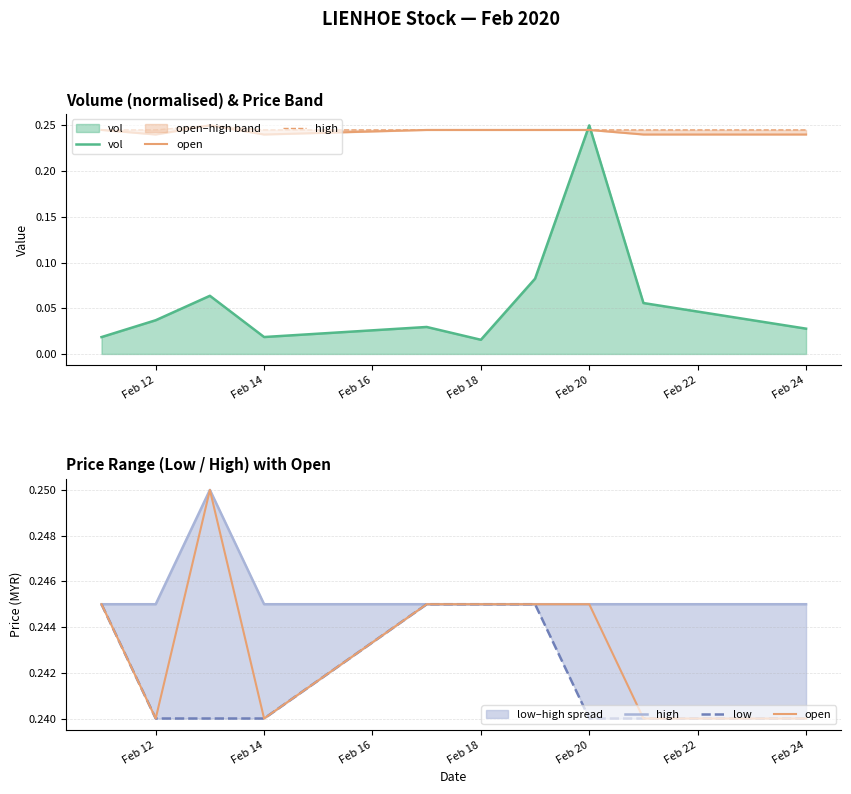

True or false: vol and open cross at least once.

True